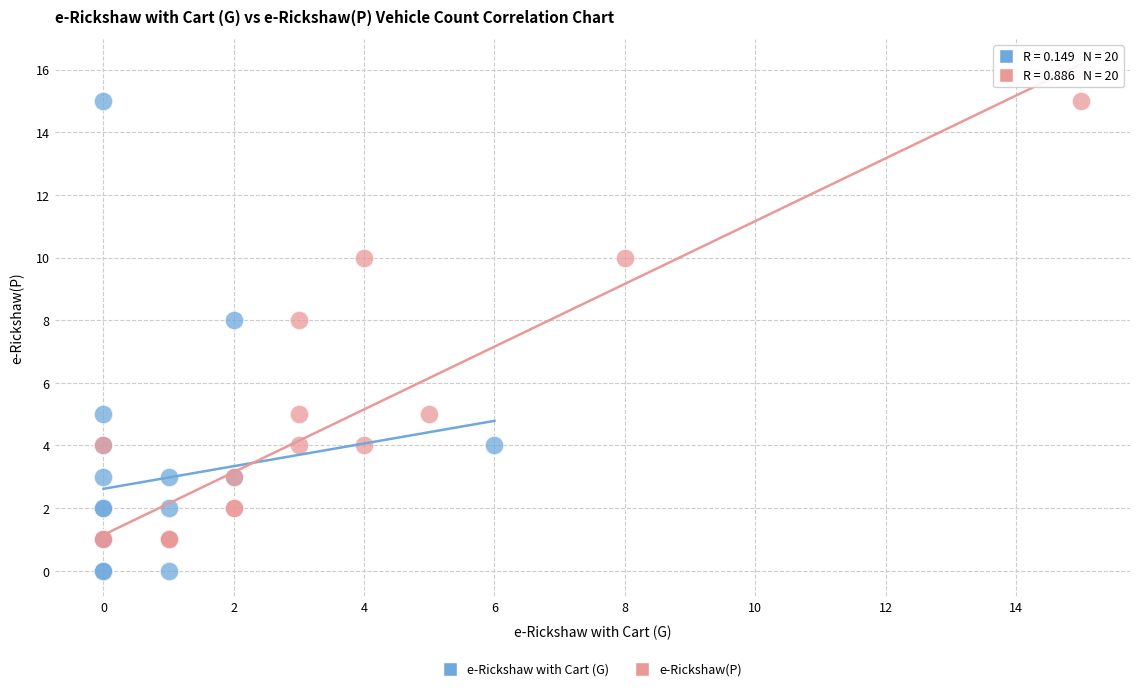

Which series has the widest spread of Y values?

e-Rickshaw with Cart (G)